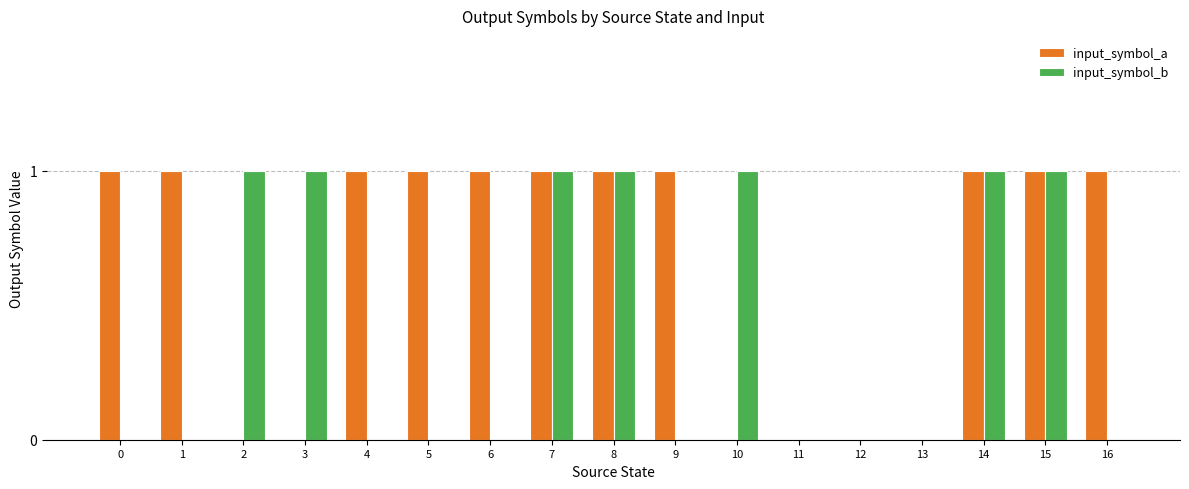

Count the input_symbol_a values in the range 0 to 1.

17